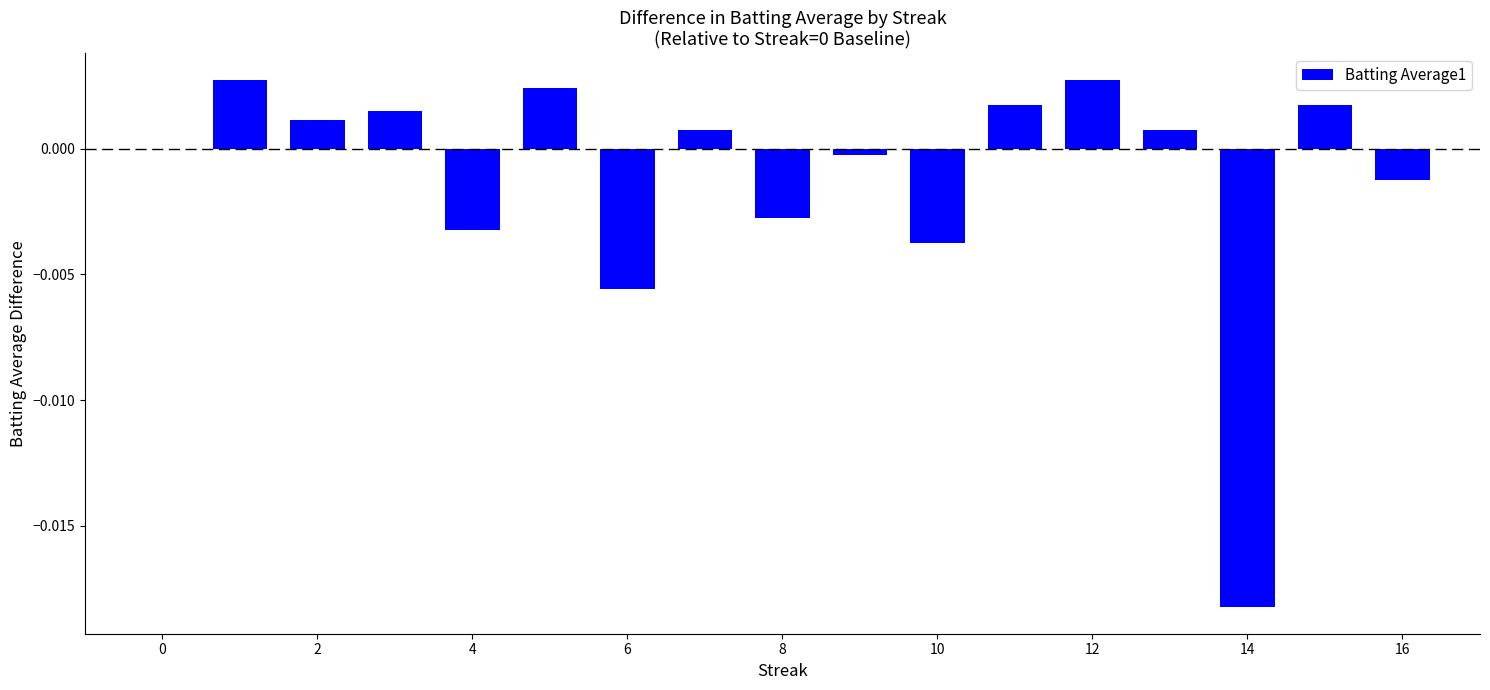

Count the number of data series in this chart.

1